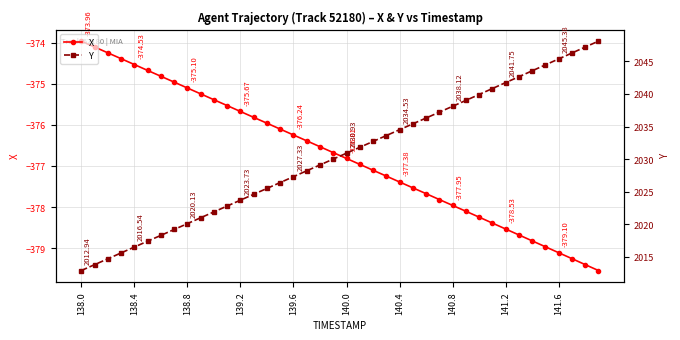

Count the number of categories in the chart.

40